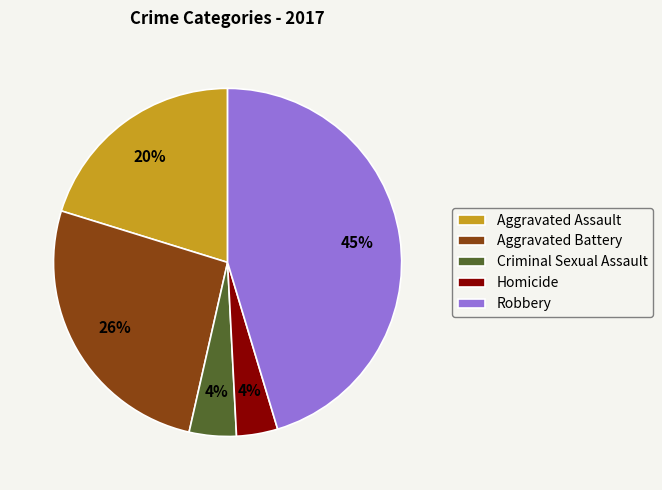

What is the largest slice in the pie chart?

Robbery